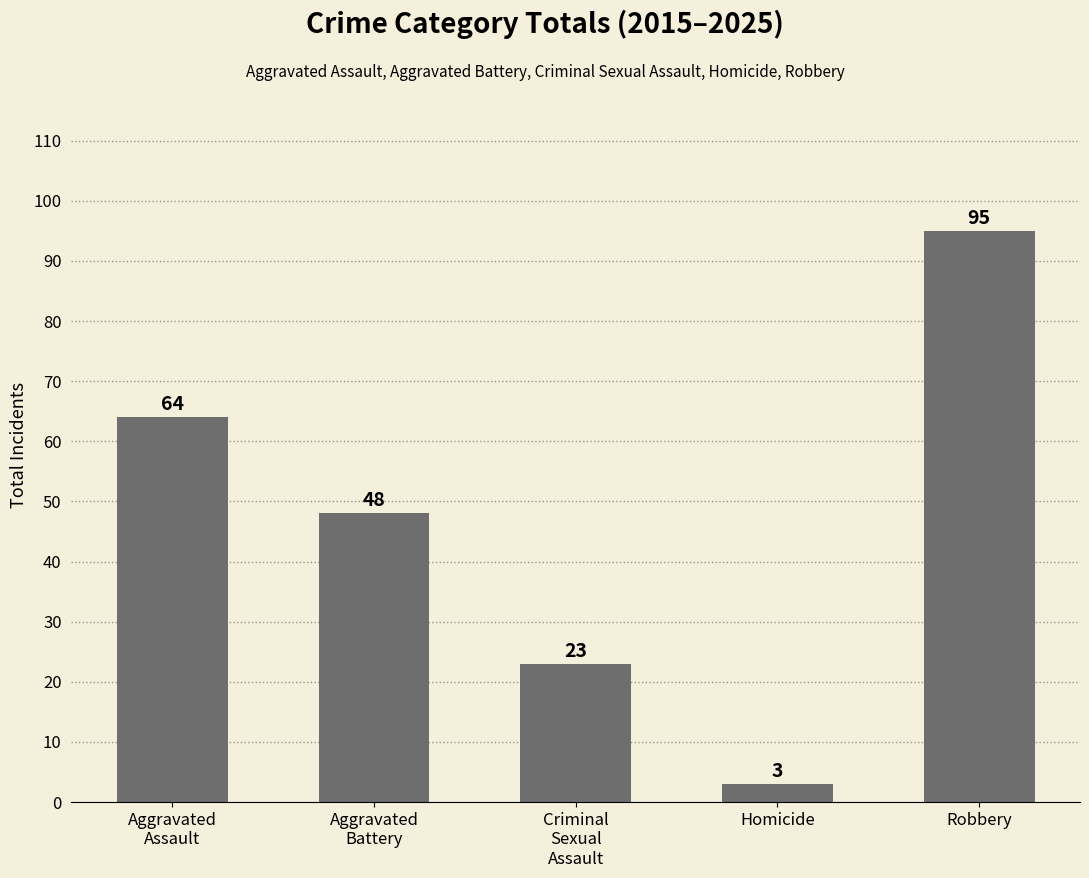

Reading left to right, transcribe all the data shown in this chart.

64	48	23	3	95